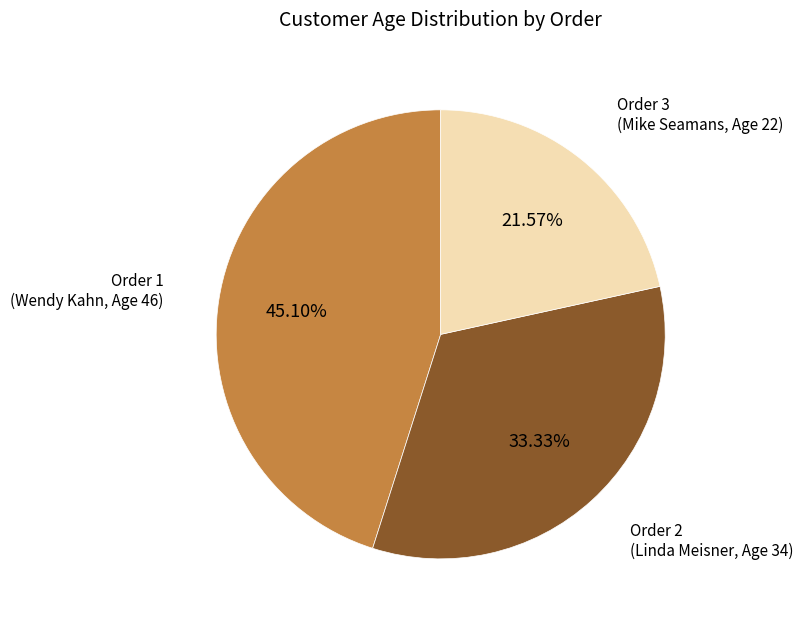

Does any single category account for the majority?

No